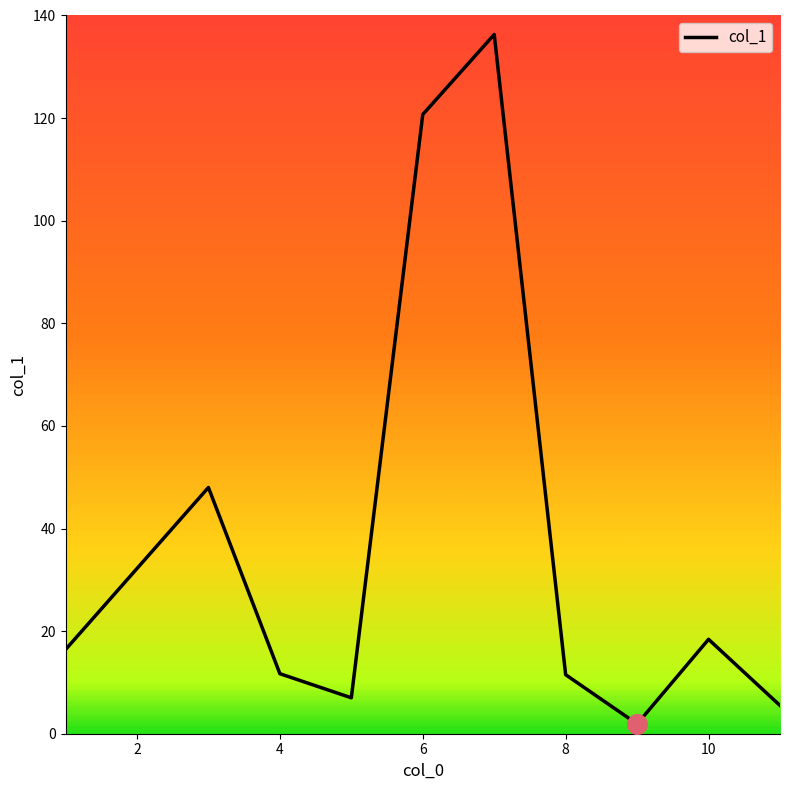

What is the difference between the maximum and minimum values?

134.4